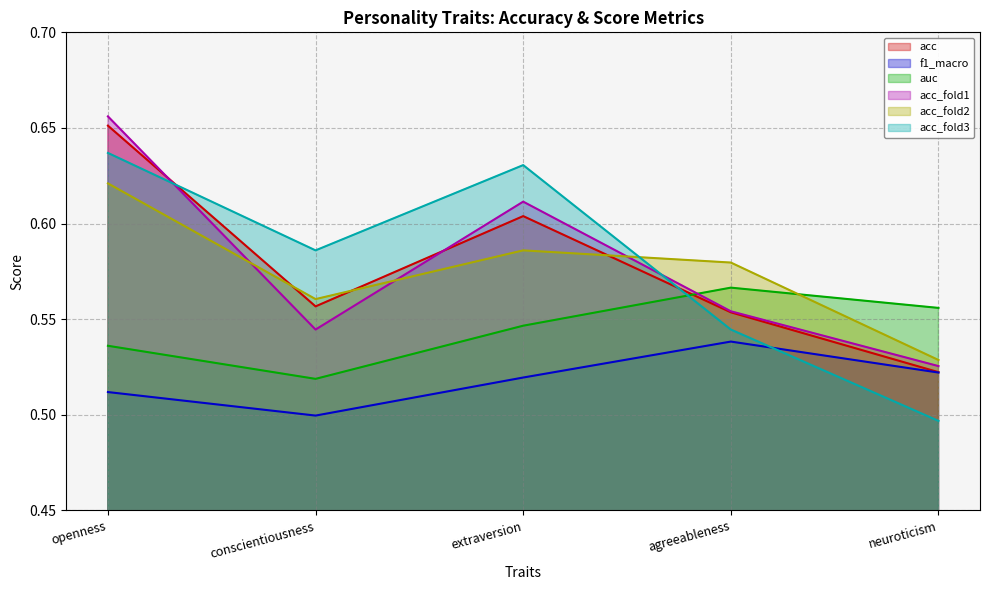

Reading left to right, what are all the values shown in this chart?

acc: 0.7	0.6	0.6	0.6	0.5
f1_macro: 0.5	0.5	0.5	0.5	0.5
auc: 0.5	0.5	0.5	0.6	0.6
acc_fold1: 0.7	0.5	0.6	0.6	0.5
acc_fold2: 0.6	0.6	0.6	0.6	0.5
acc_fold3: 0.6	0.6	0.6	0.5	0.5